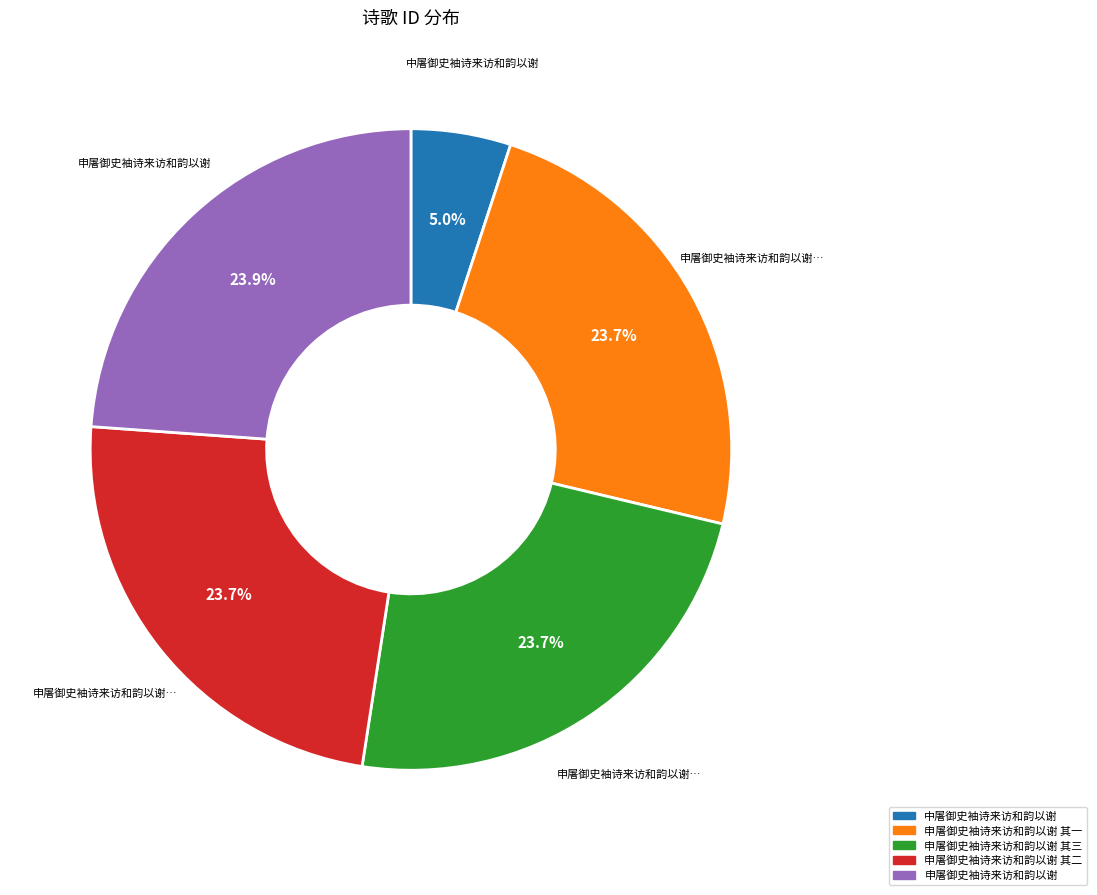

How many slices are in this pie chart?

5